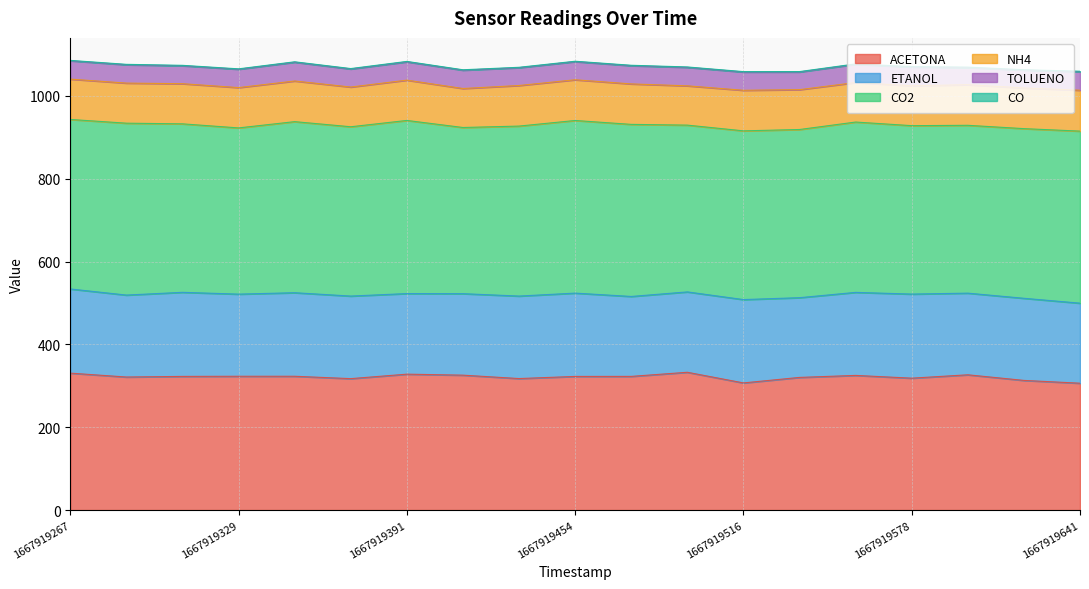

What is the difference between the maximum and minimum values in the CO2 series?

16.8